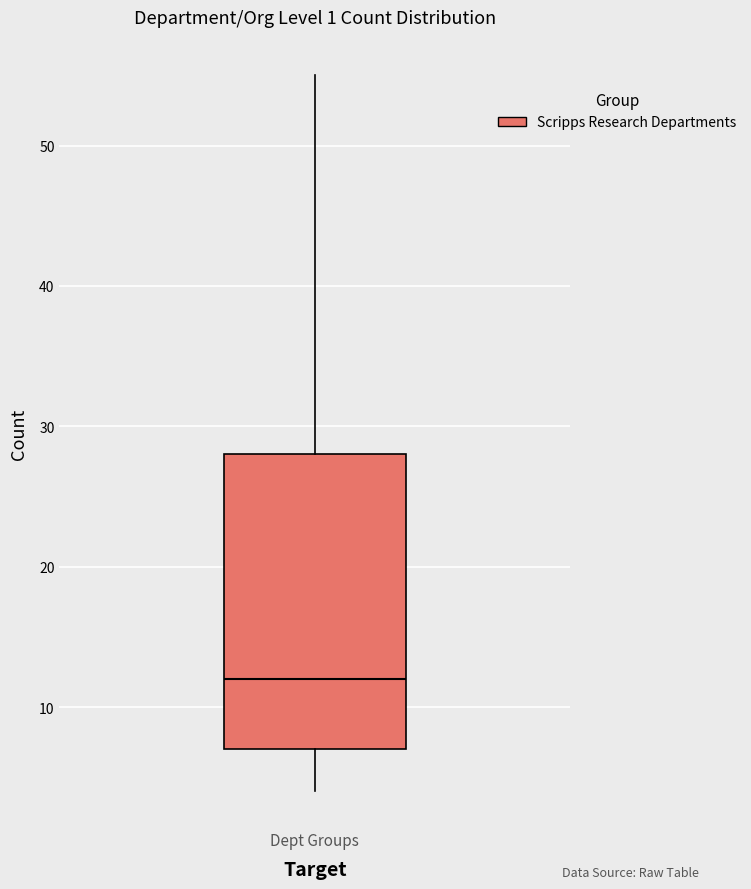

Where is the upper edge of the box for Dept Groups on the y-axis? The values are not printed on the chart, so give them approximately, as read against the axis.

28